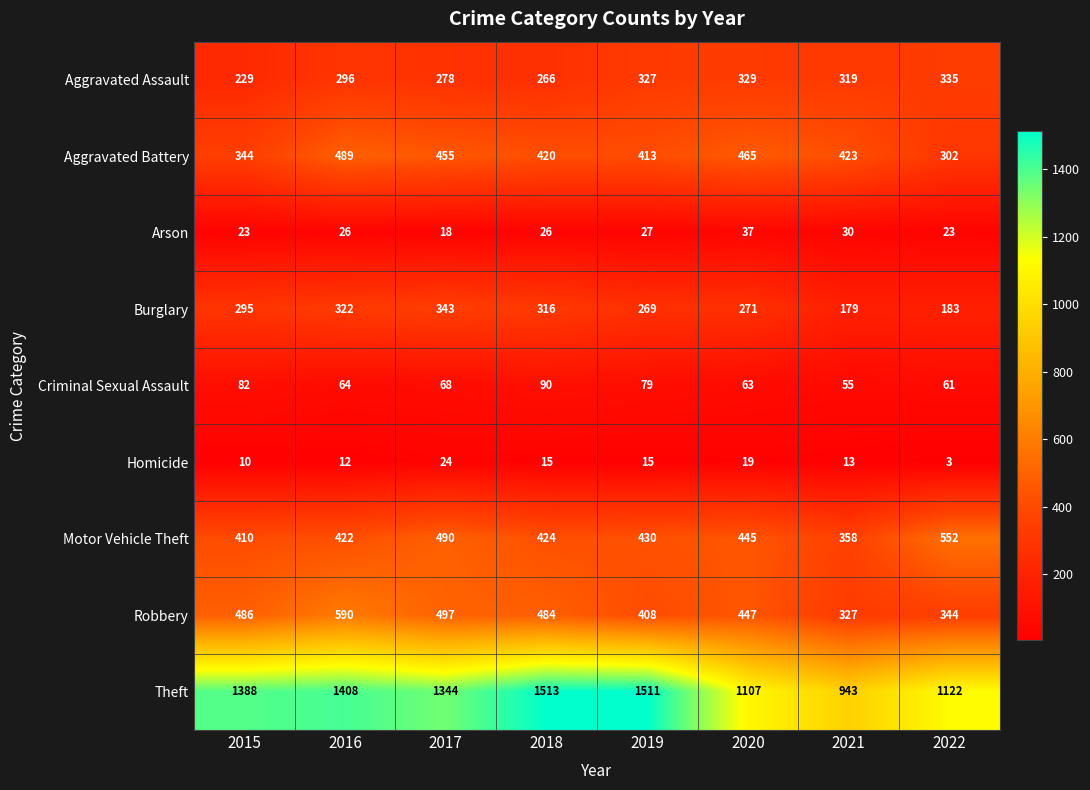

Between 2017 and 2021, which series saw the biggest shift?

Theft